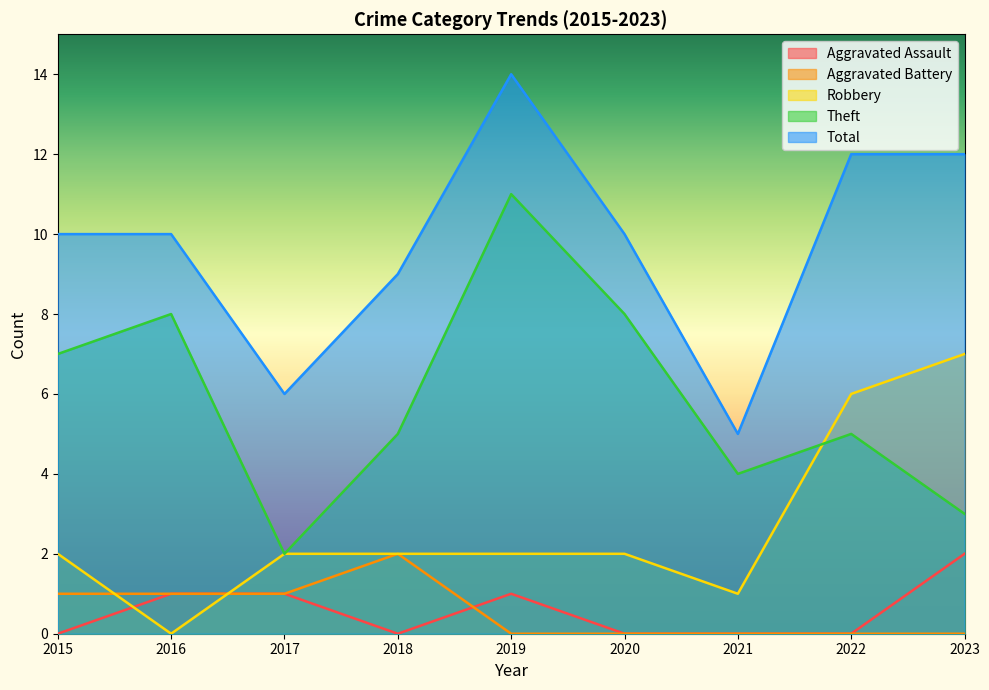

Is the value of Theft at 2023 greater than the value of Total at 2016?

No